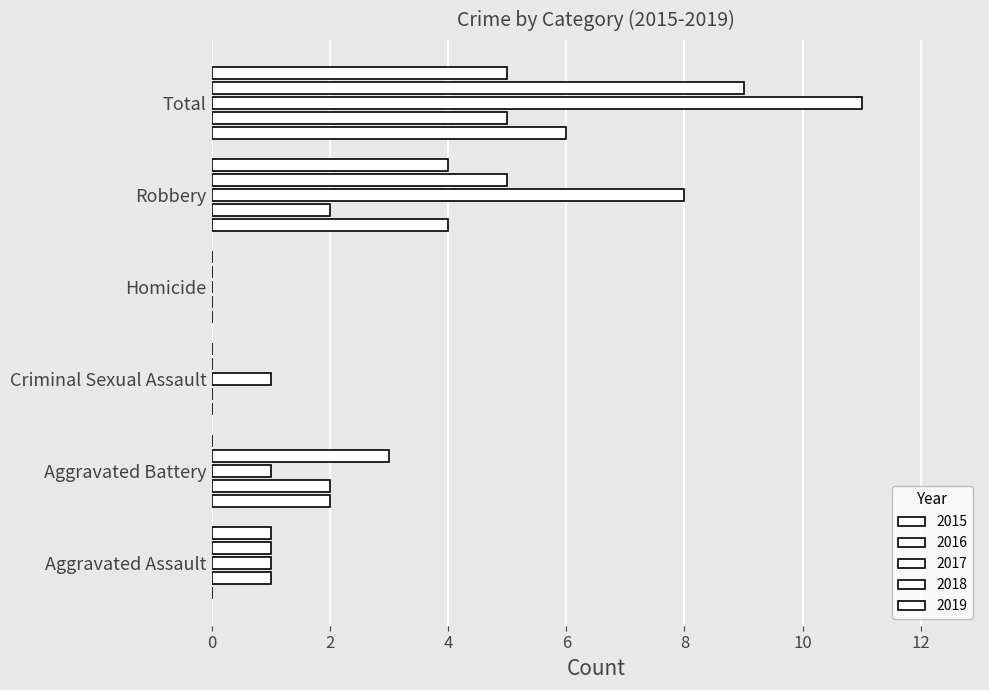

Count the number of data series in this chart.

5